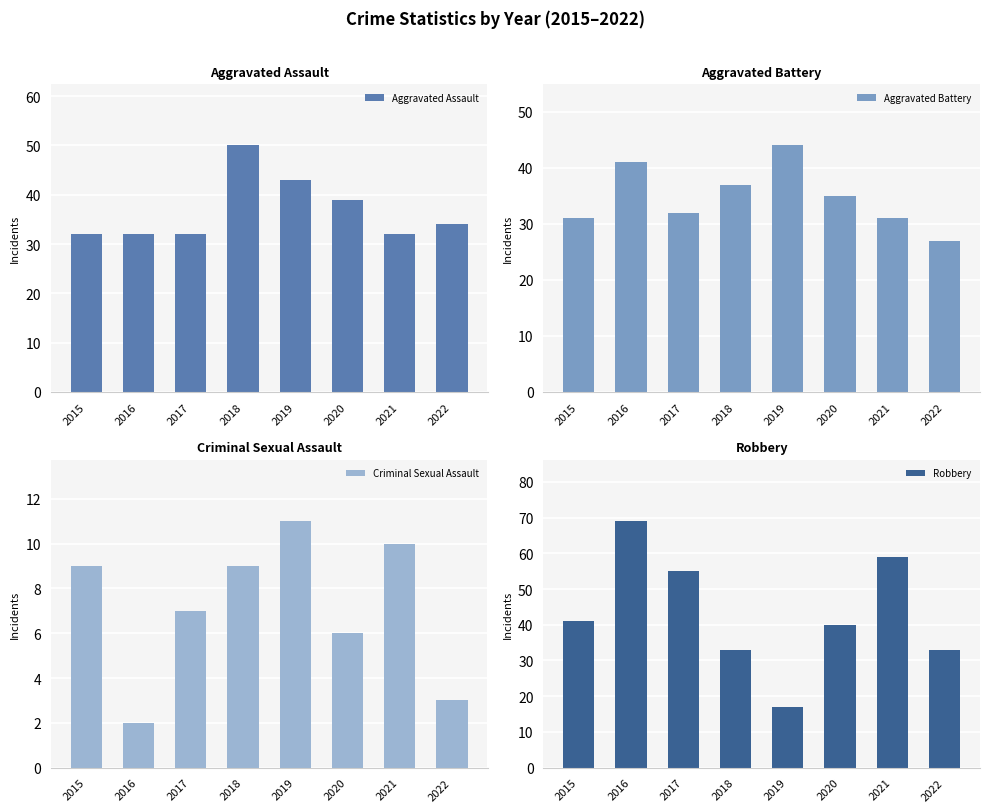

Between 2015 and 2018, which is larger?

2018